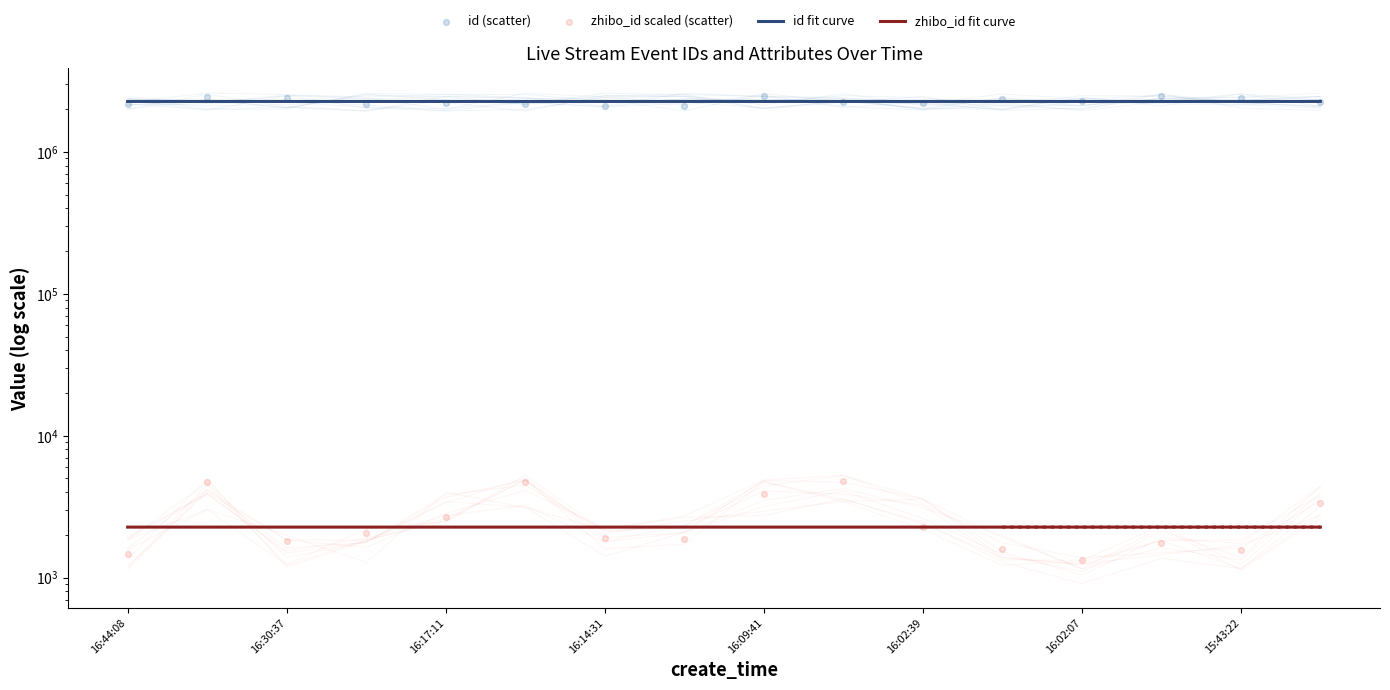

What are all the series names shown in the legend?

id fit curve, zhibo_id fit curve, id (scatter), zhibo_id scaled (scatter)